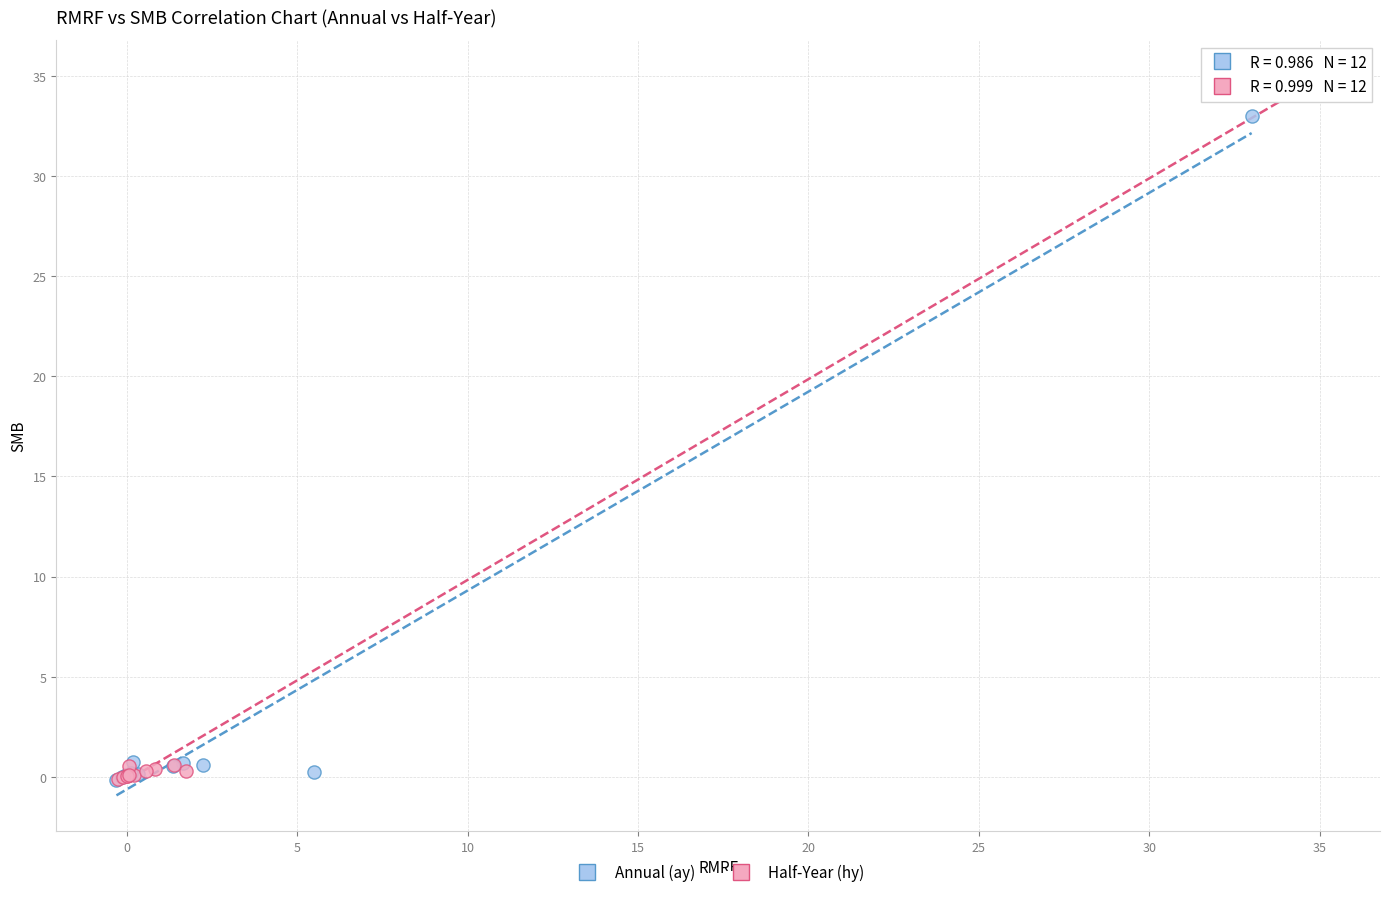

Which series has the largest Y range (max minus min)?

Half-Year (hy)